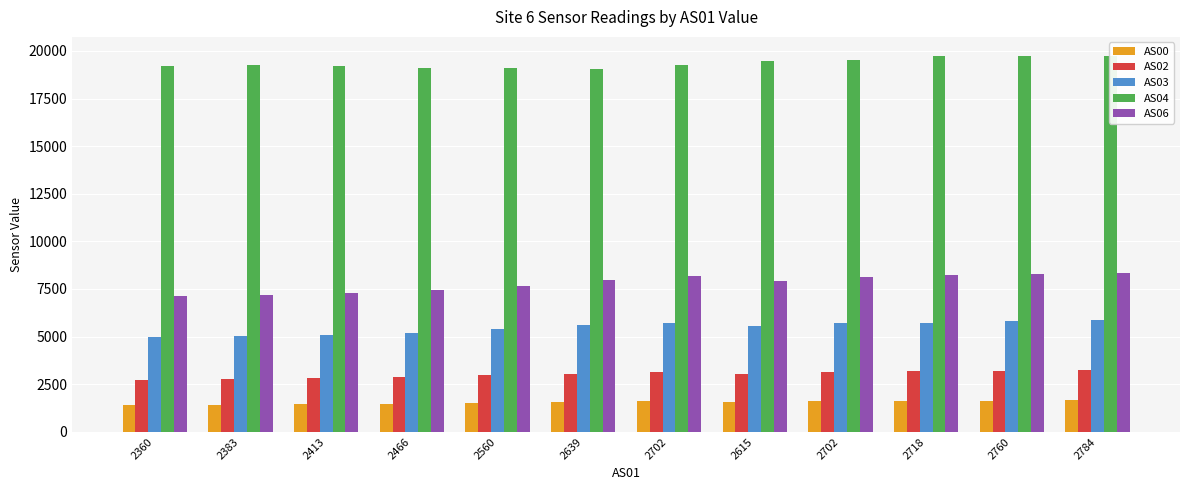

What is the value of the AS04 bar at the 1st from the left?

19218